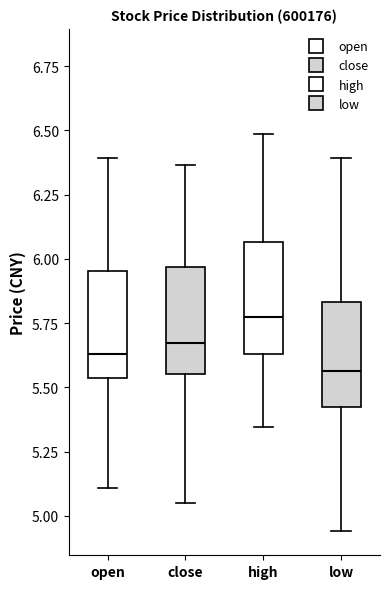

Reading left to right, transcribe this box plot: for each box, give where its median line is, the range the box spans, and where its two whiskers end, as read against the y-axis. The values are not printed on the chart, so give them approximately, as read against the axis.

open: median 5.65, box 5.55 to 5.95, whiskers 5.10 to 6.40
close: median 5.65, box 5.55 to 5.95, whiskers 5.05 to 6.35
high: median 5.75, box 5.65 to 6.05, whiskers 5.35 to 6.50
low: median 5.55, box 5.40 to 5.85, whiskers 4.95 to 6.40